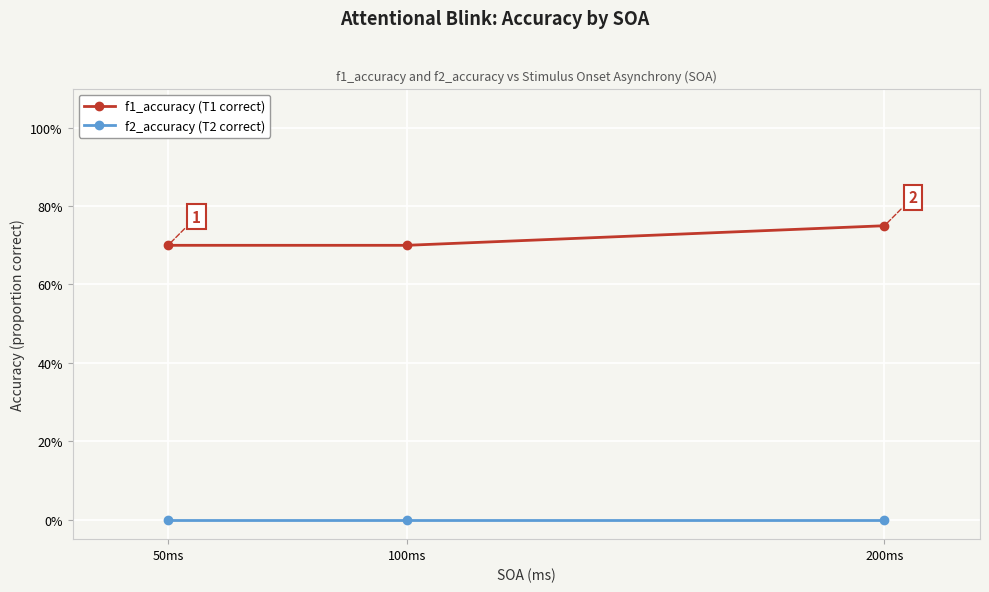

What is the difference between the highest and lowest values at 200ms?

0.8